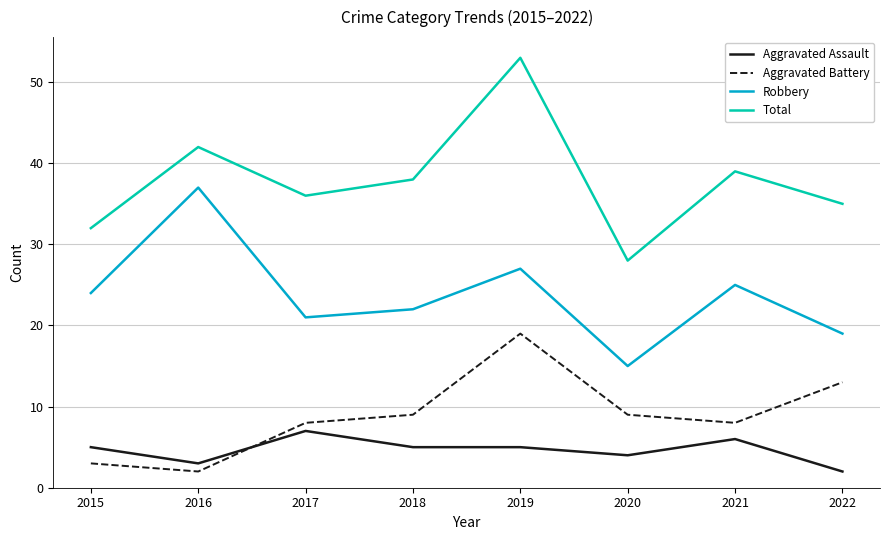

How many lines are shown in the chart?

4